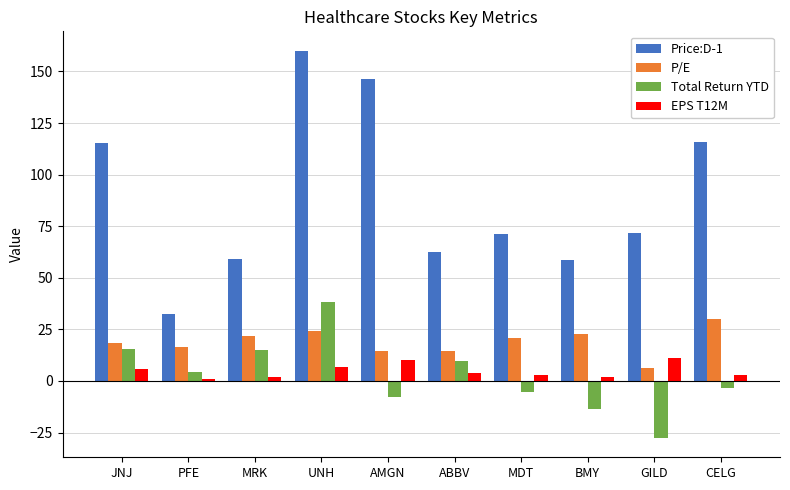

Which series has the largest range (max minus min)?

Price:D-1